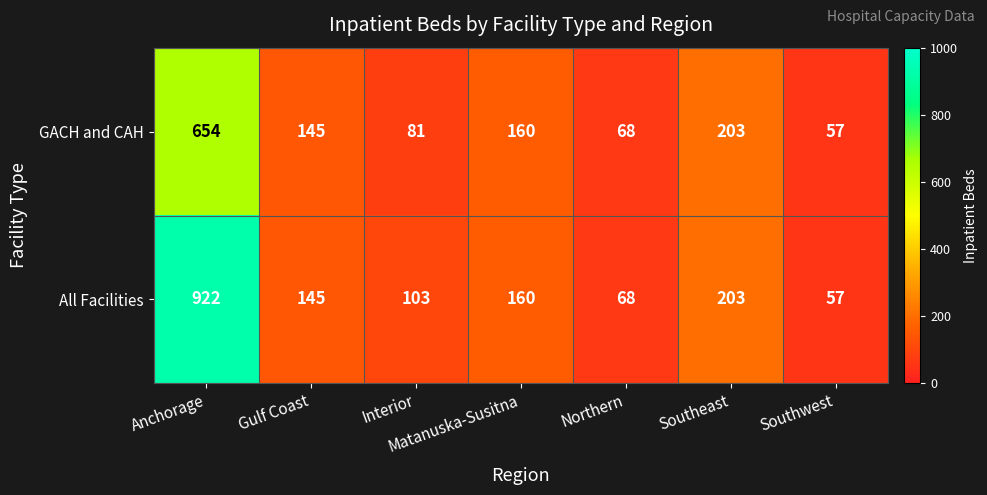

What is the total value across all series at Northern?

136